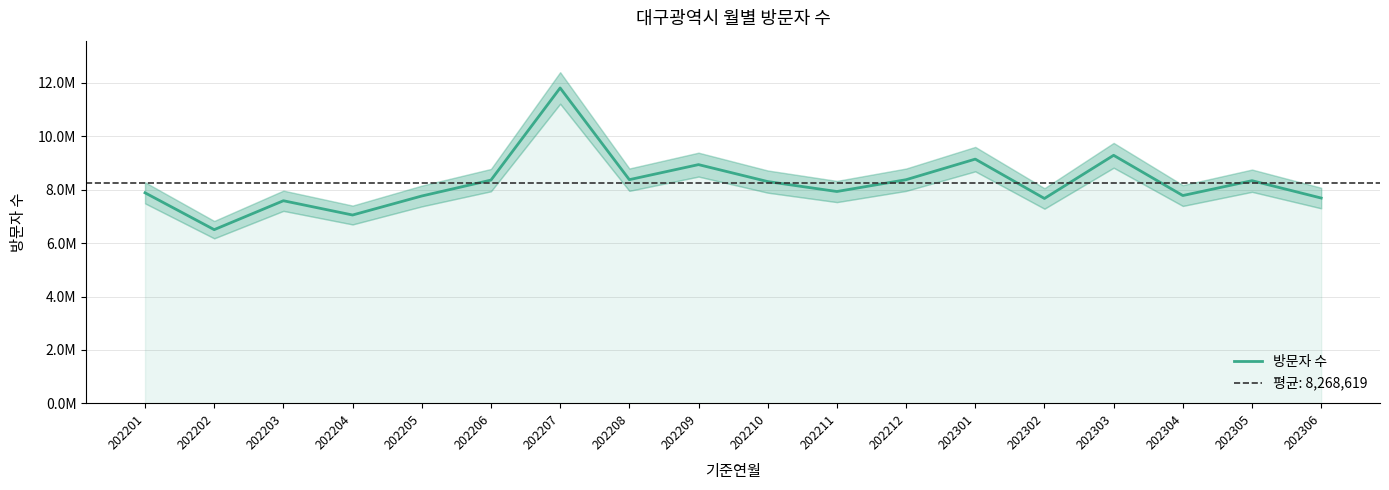

True or false: there are more than 2 points higher than both neighbors.

True